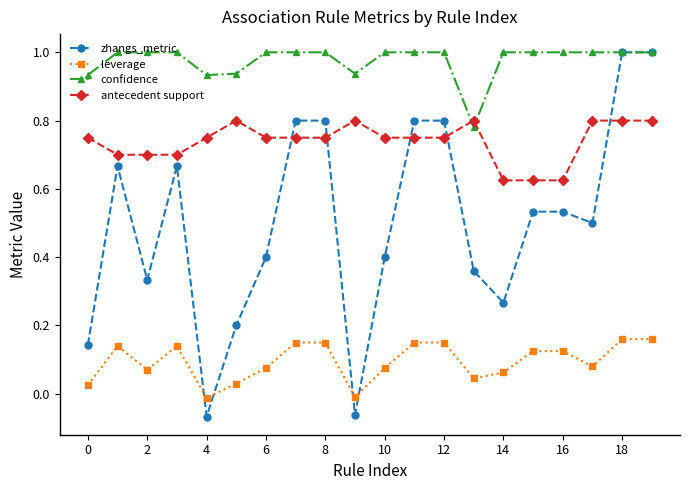

True or false: leverage and confidence cross at least once.

False